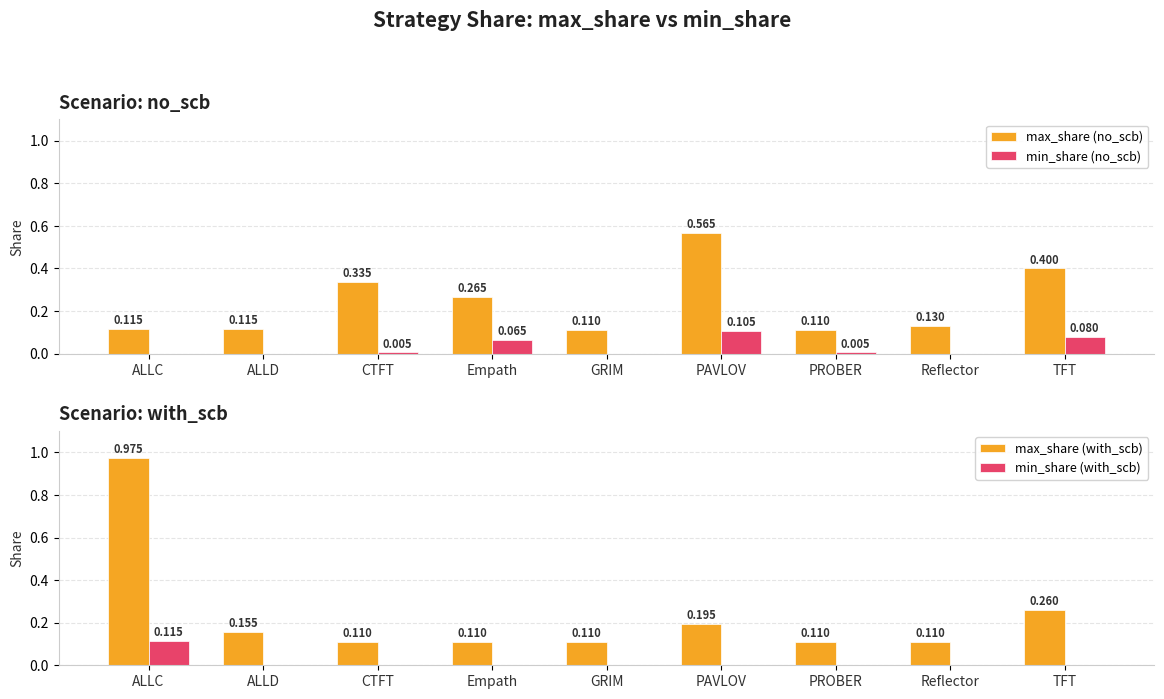

Which series has the largest total across all categories?

max_share (no_scb)